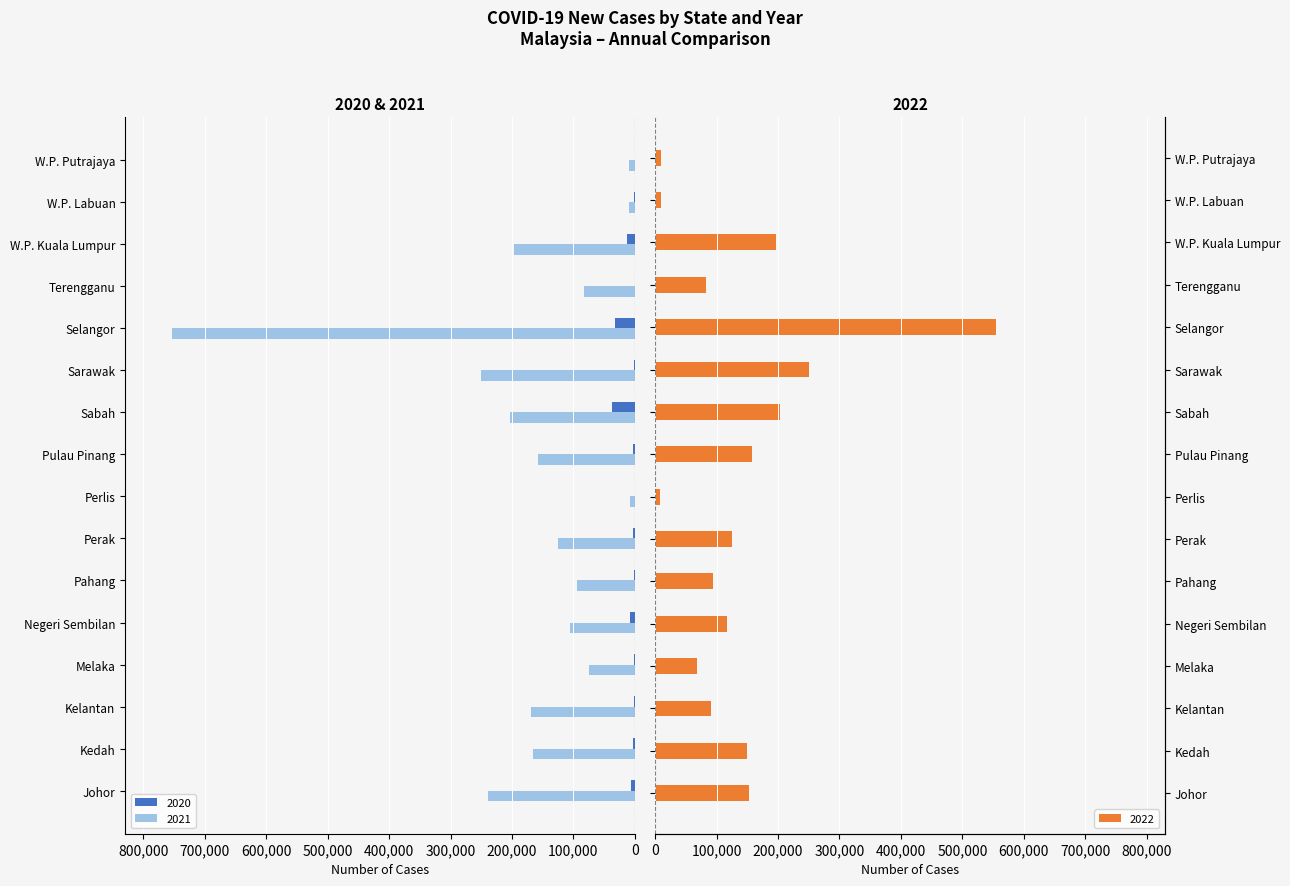

Are the bars grouped side by side (vs. stacked)?

Yes